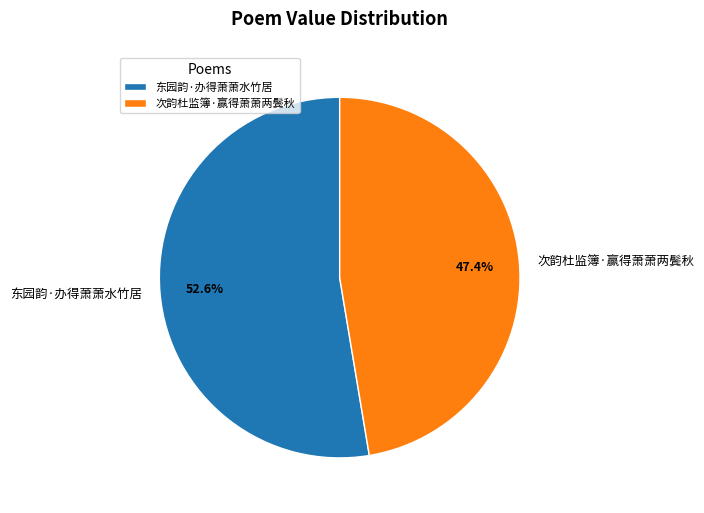

How many slices are in this pie chart?

2